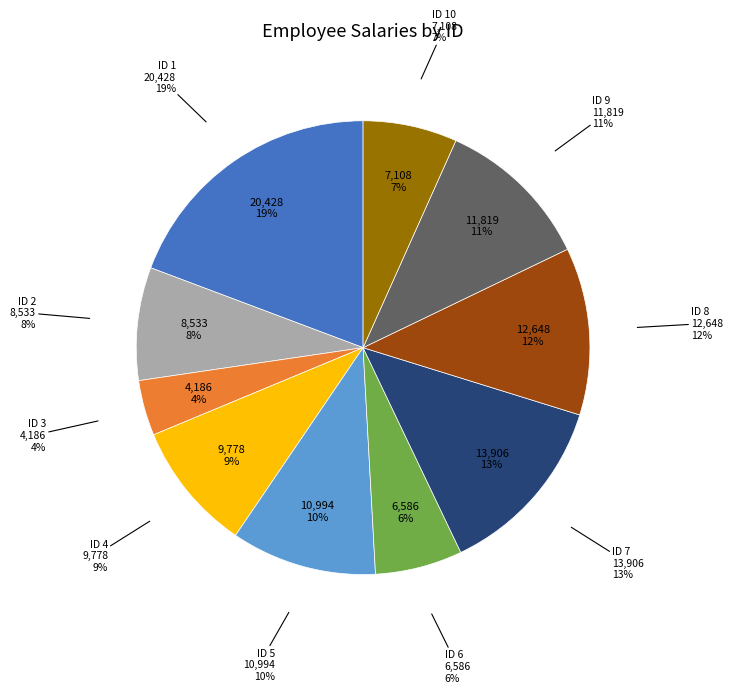

What is the smallest slice in the pie chart?

3